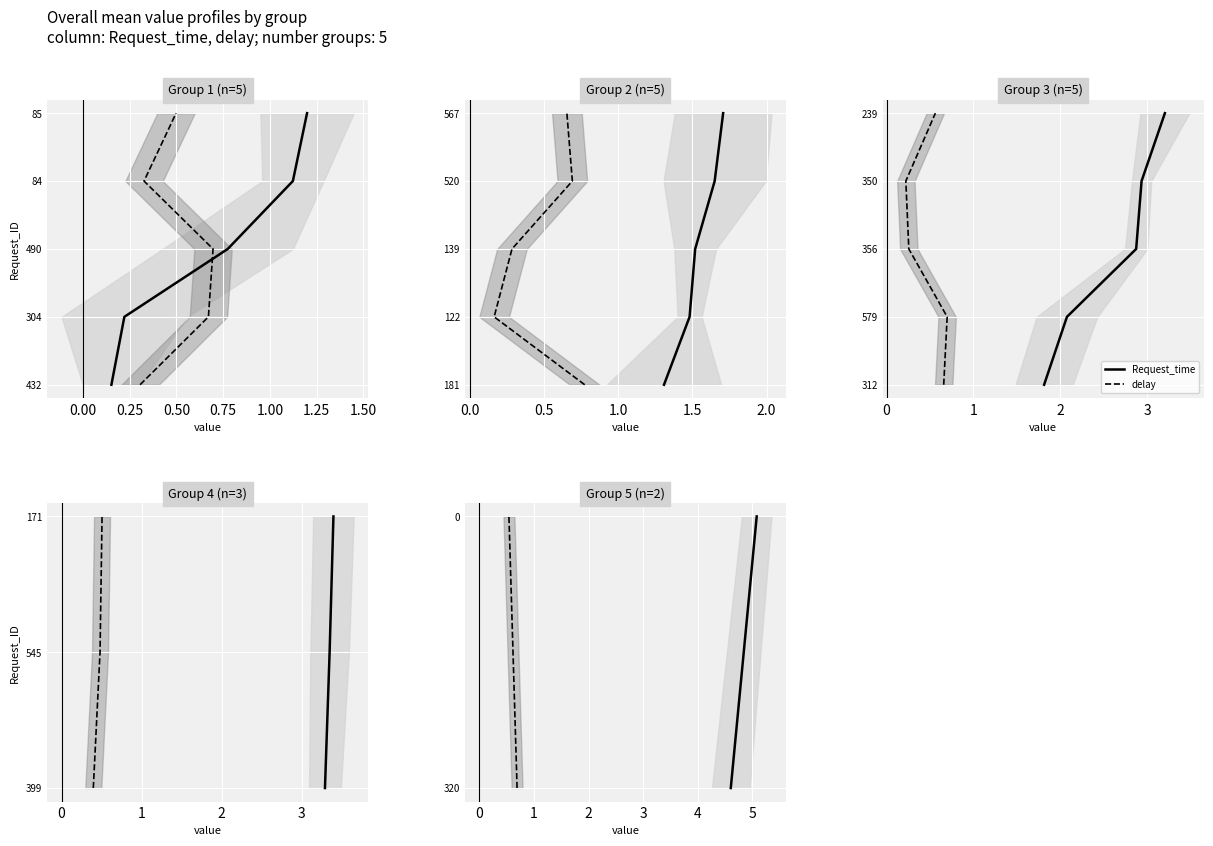

Is it true that Request_time equals 1 at 0.00?

True